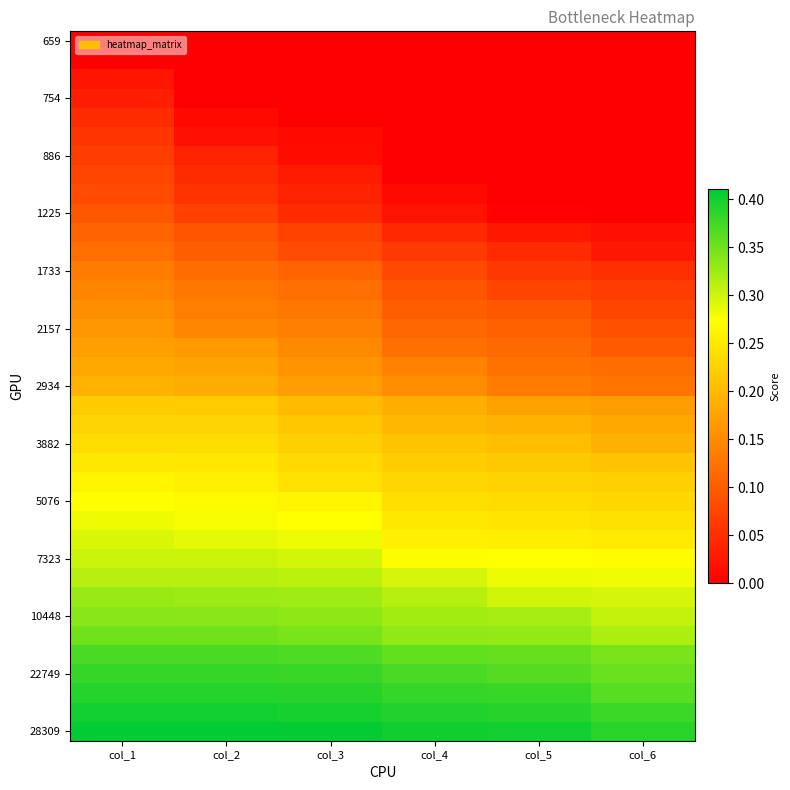

Between col_3 and col_4, which is larger?

col_3